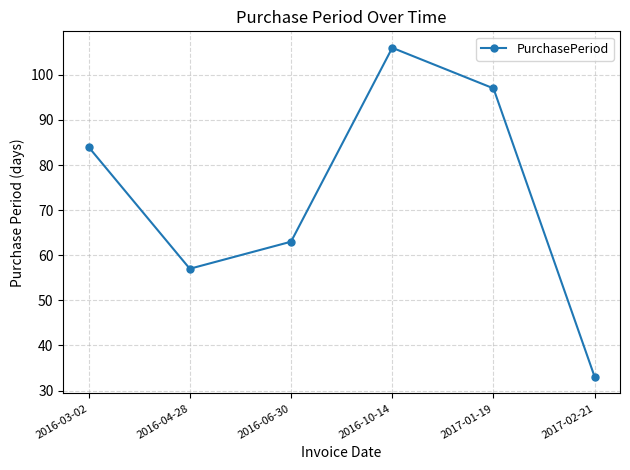

Reading left to right, transcribe all the data shown in this chart.

84	57	63	106	97	33